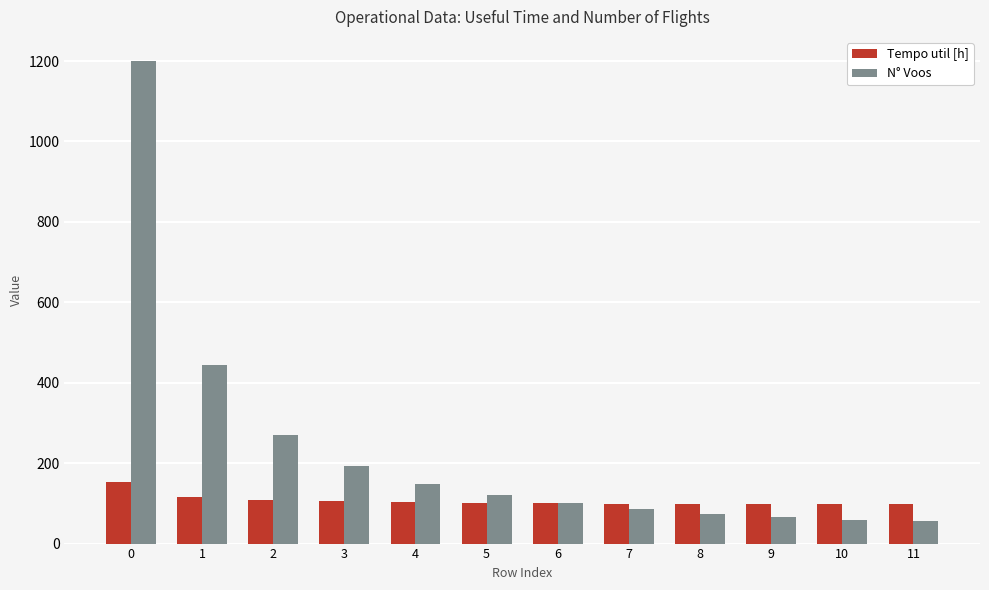

What is the difference between the Tempo util [h] values at 10 and 5?

2.9